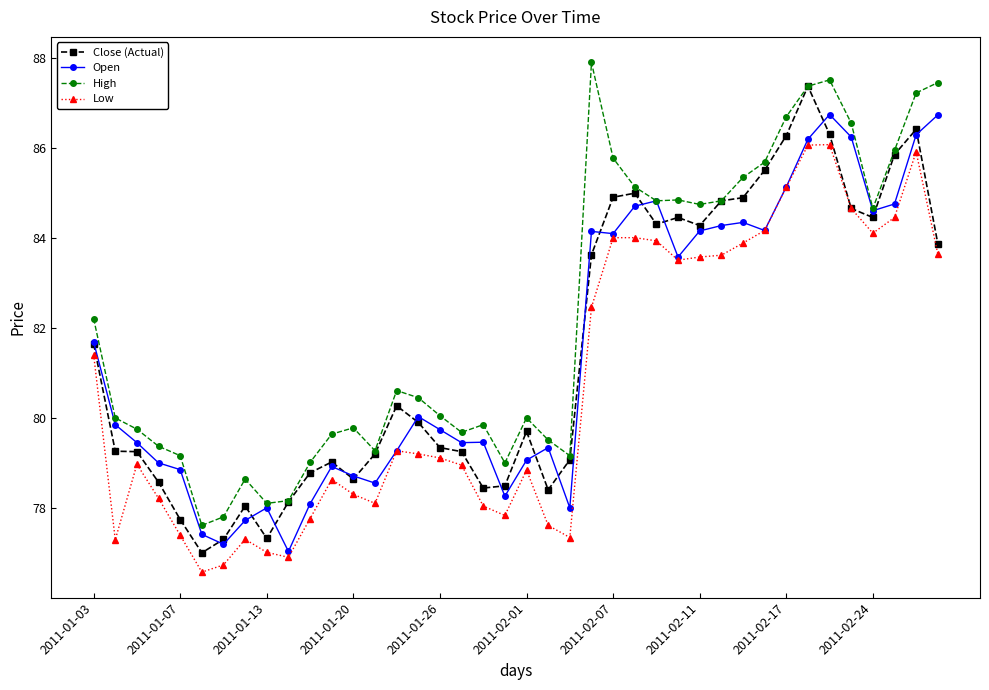

What is the maximum value for High?

87.9